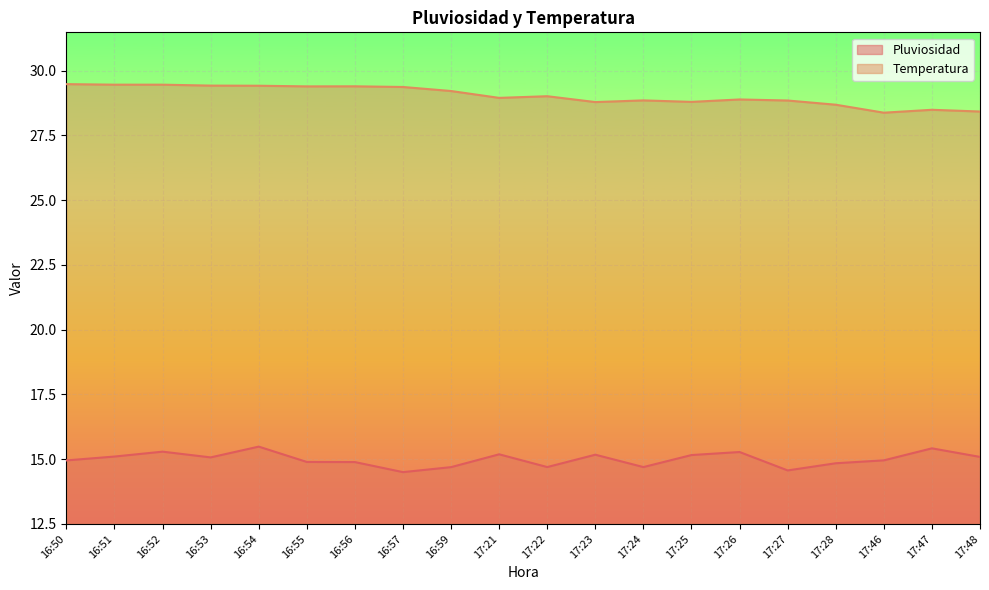

The Temperatura series shows 45.2 at 17:23. True or false?

False